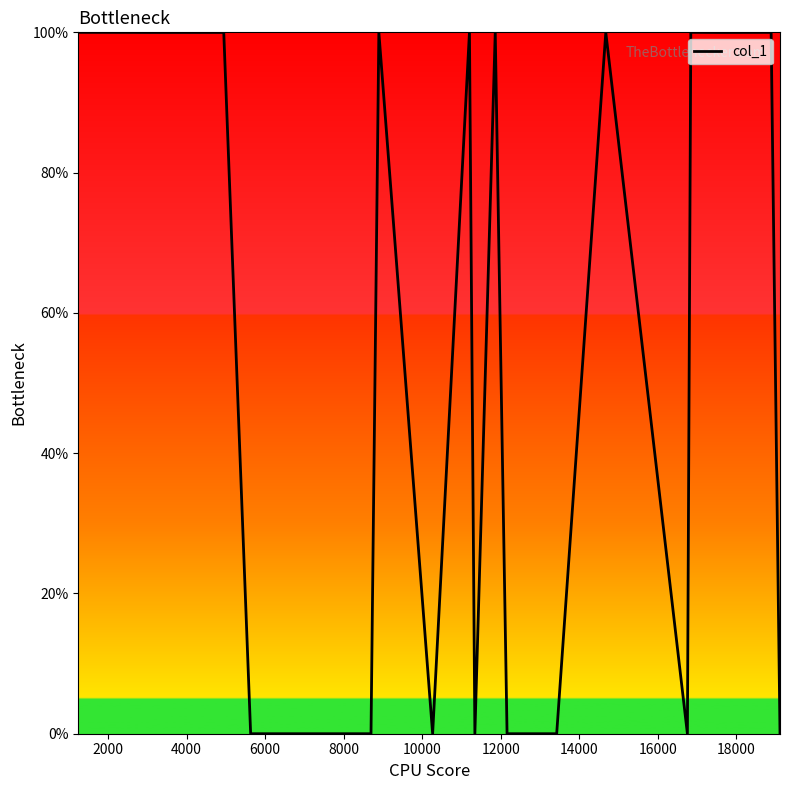

What is the difference between the maximum and minimum values?

100.0